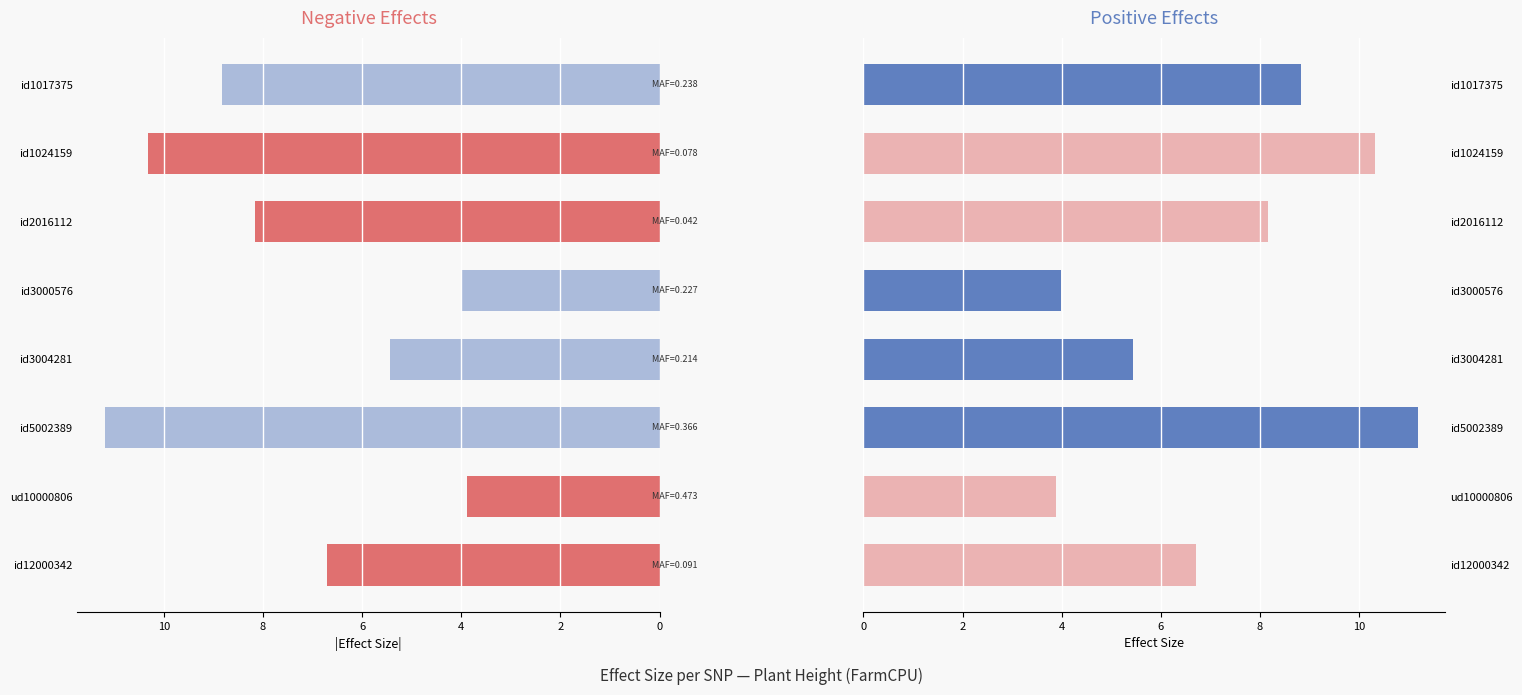

Reading left to right, what are all the values shown in this chart?

Negative Effect (abs): 0.0	10.3	8.2	0.0	0.0	0.0	3.9	6.7
Positive Effect: 8.8	0.0	0.0	4.0	5.4	11.2	0.0	0.0